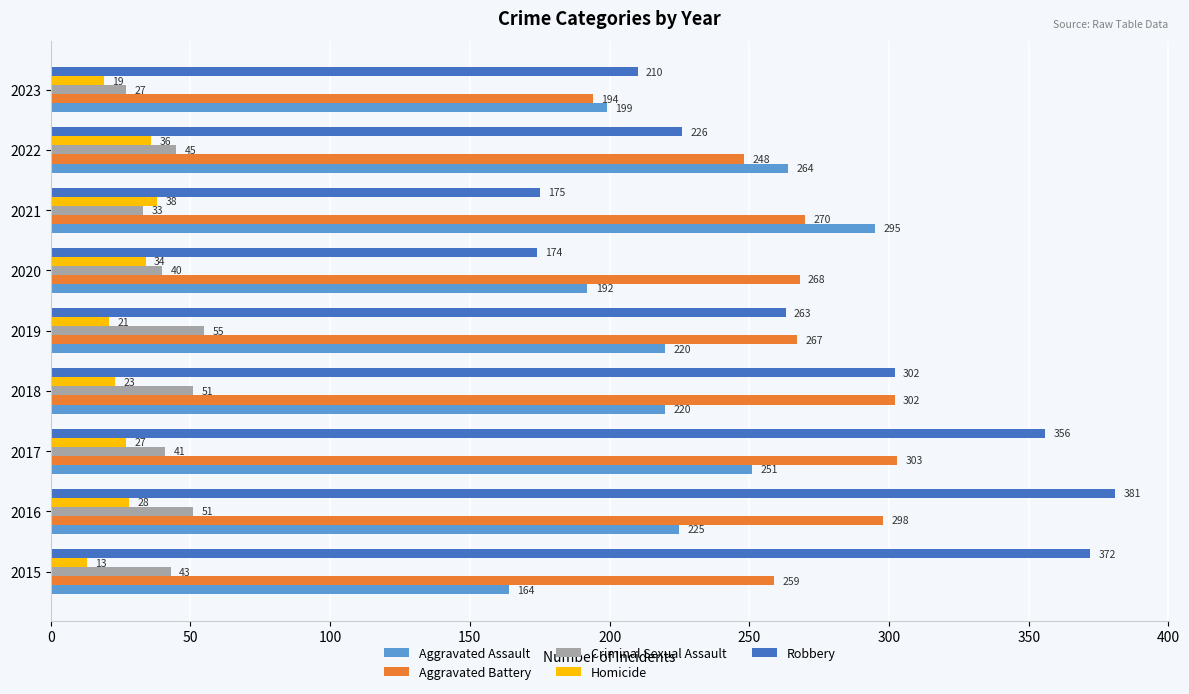

Which series has the widest spread of values?

Robbery